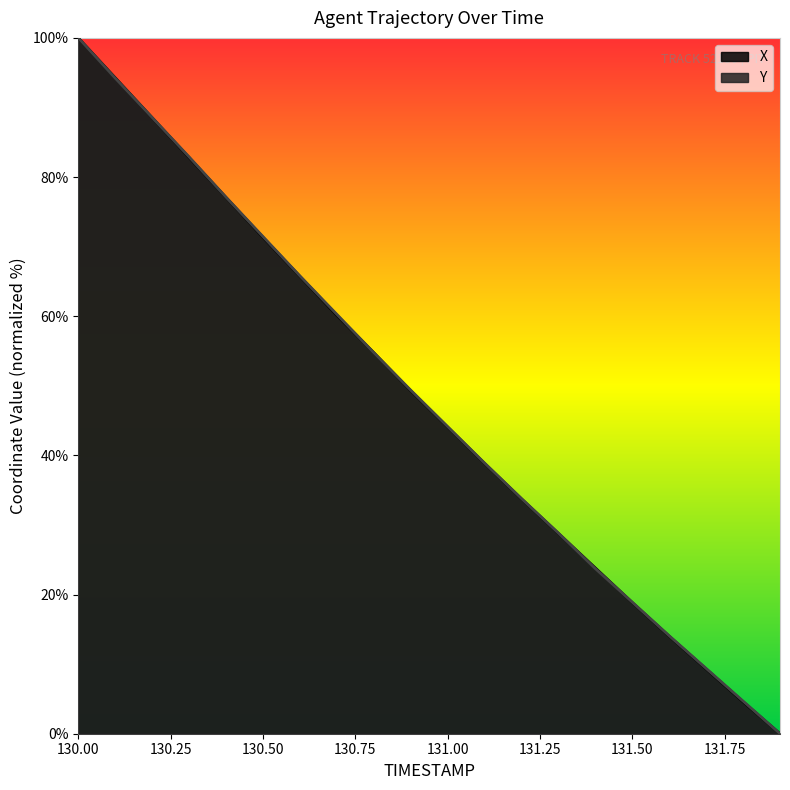

Which series has the largest range (max minus min)?

X